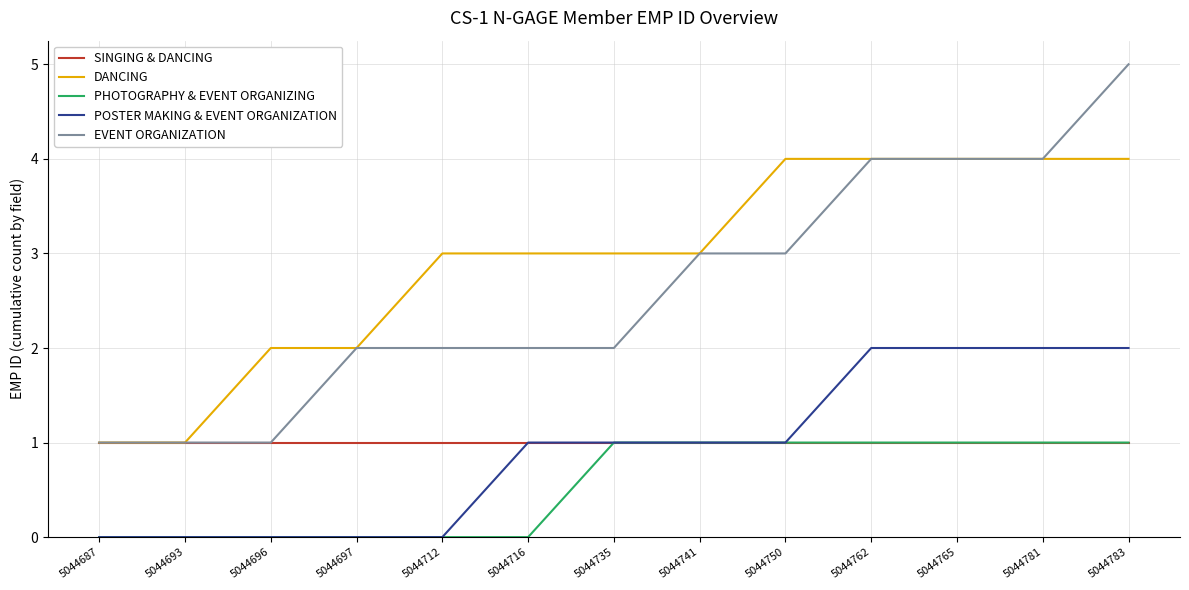

True or false: DANCING and POSTER MAKING & EVENT ORGANIZATION intersect in this chart.

False